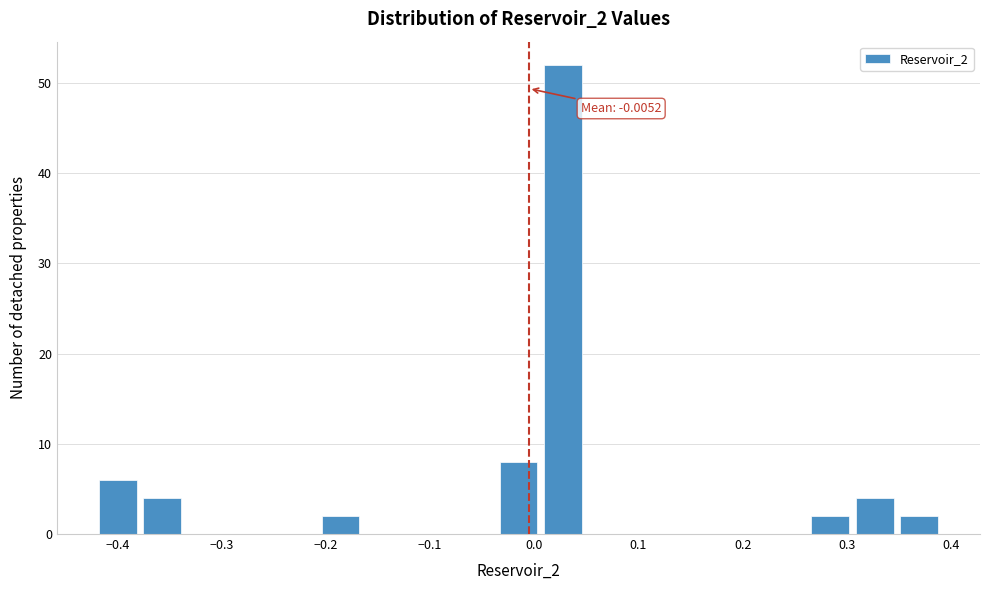

Which range on the x-axis has the tallest bar?

0.01 to 0.05